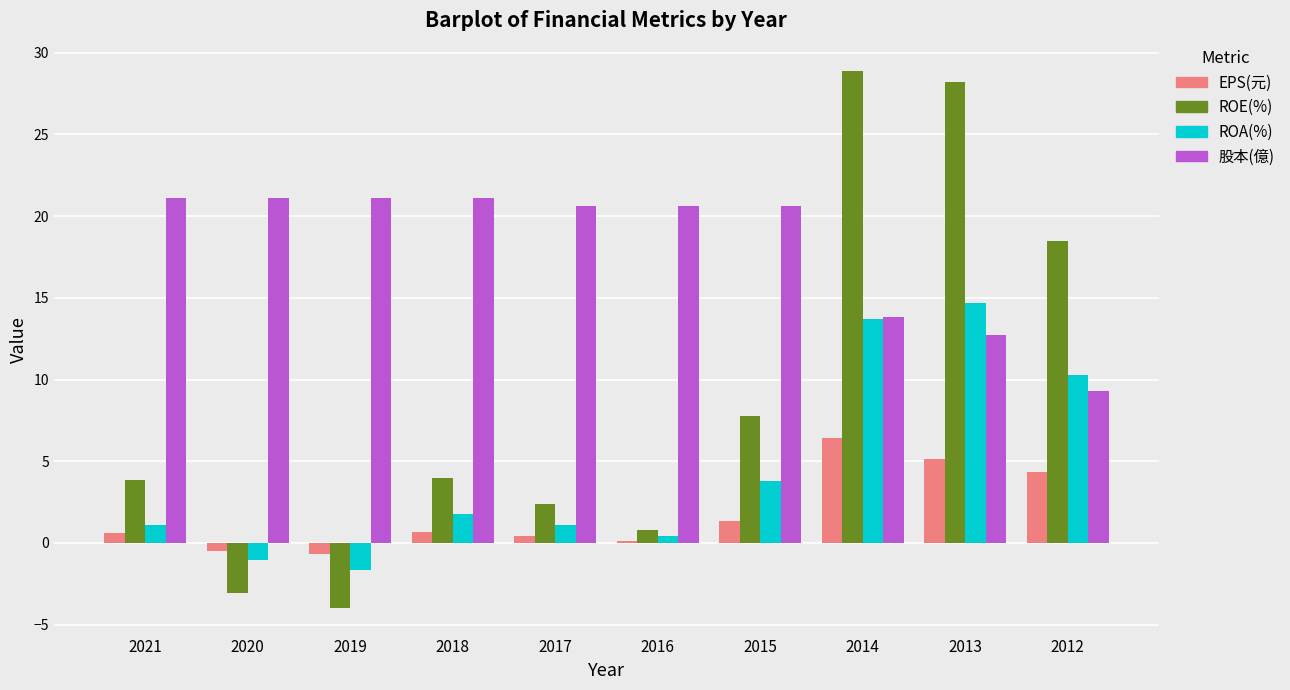

What is the value of the ROA(%) bar at the 5th from the left?

1.1